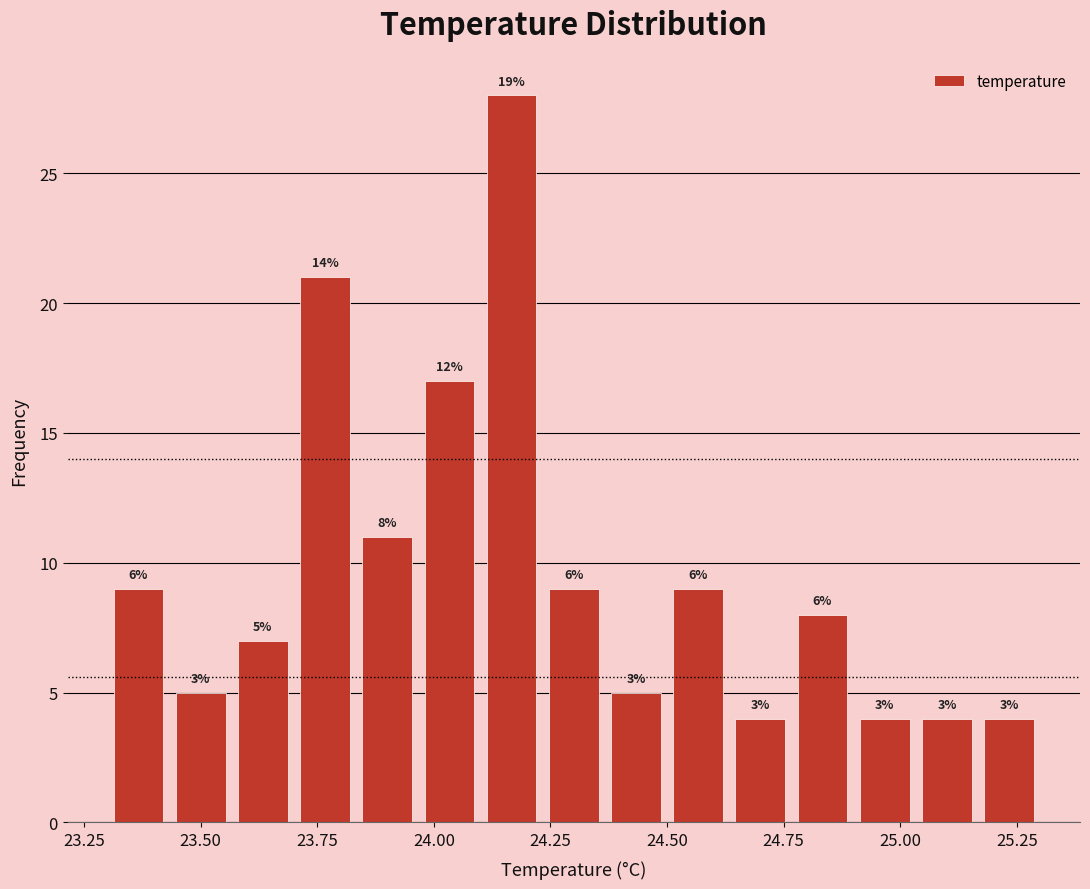

Read against the x-axis, roughly where is the centre of the tallest bar?

24.15